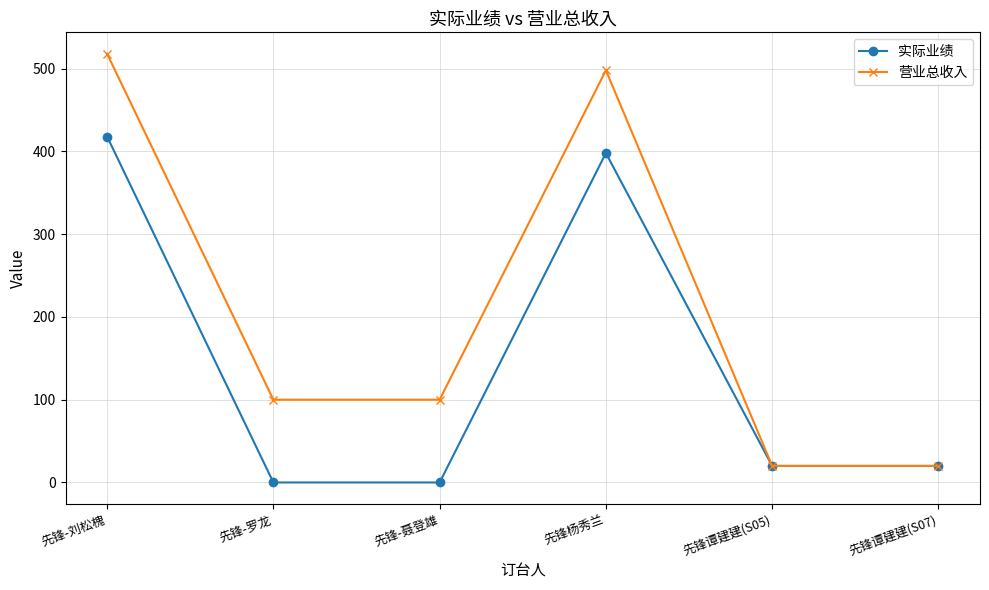

Is the value of 营业总收入 at 先锋-聂登雄 greater than the value of 实际业绩 at 先锋谭建建(S07)?

Yes